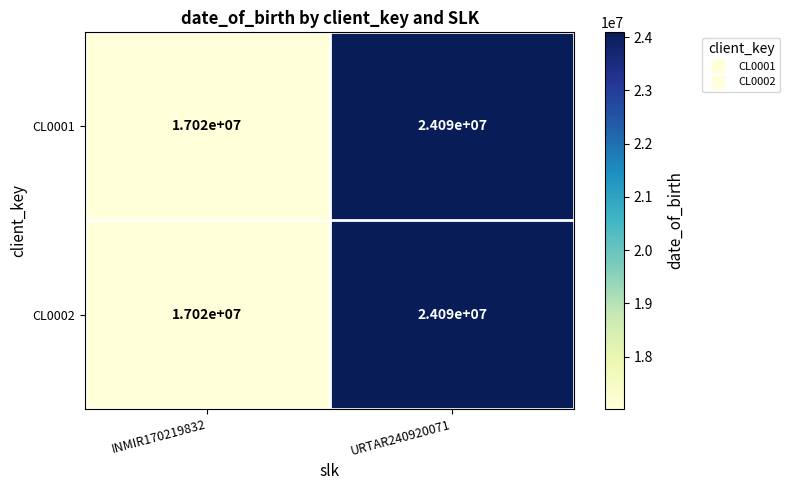

List the labels in order of CL0002 value, largest first.

URTAR240920071, INMIR170219832